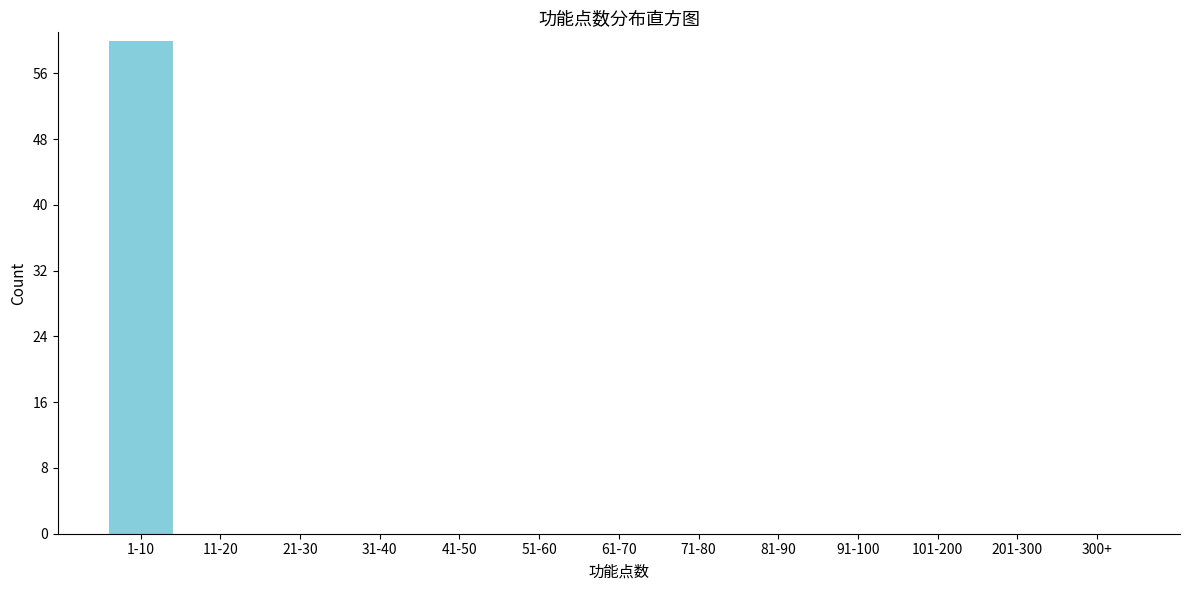

Reading right to left, extract all data points from this chart.

300+=0	201-300=0	101-200=0	91-100=0	81-90=0	71-80=0	61-70=0	51-60=0	41-50=0	31-40=0	21-30=0	11-20=0	1-10=60